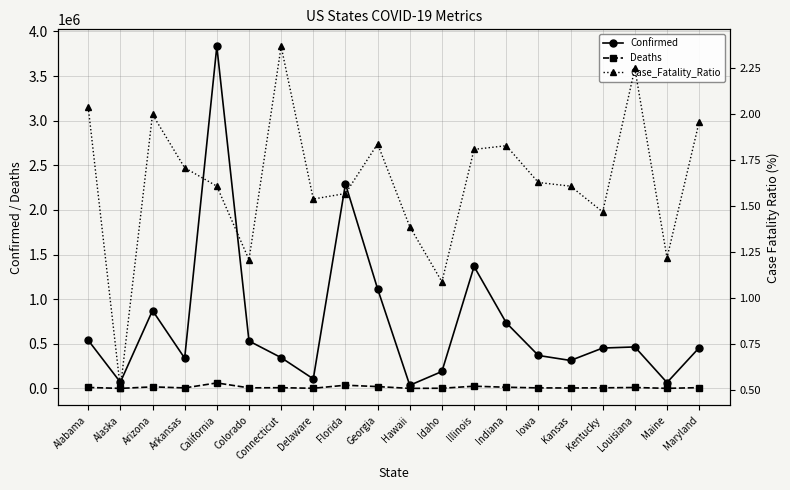

How many data points in Deaths are less than 8173?

10